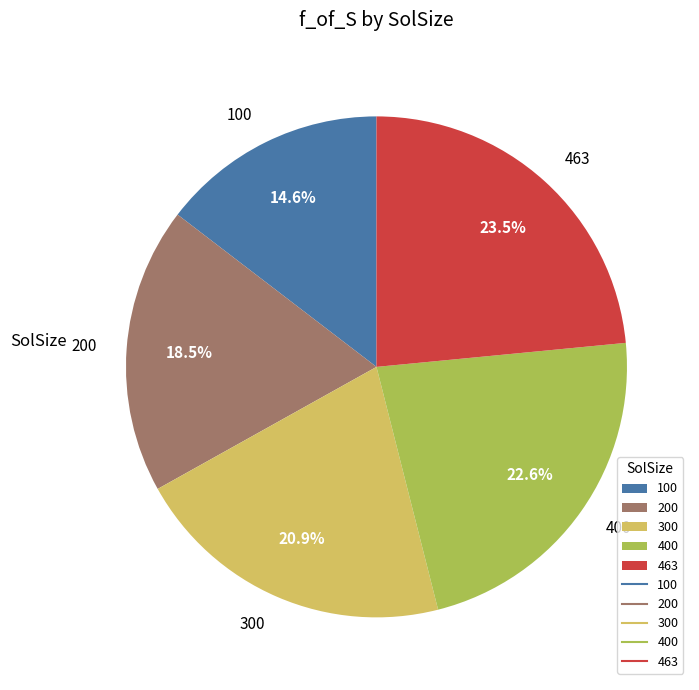

Rank the categories by value from lowest to highest.

100, 200, 300, 400, 463